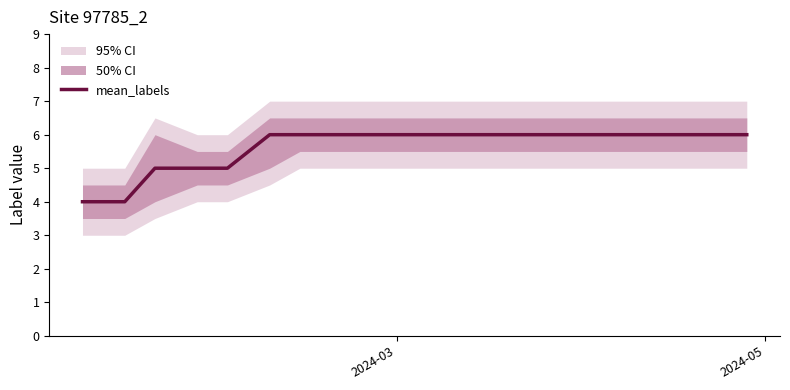

Does the chart display data point markers on the line(s)?

No